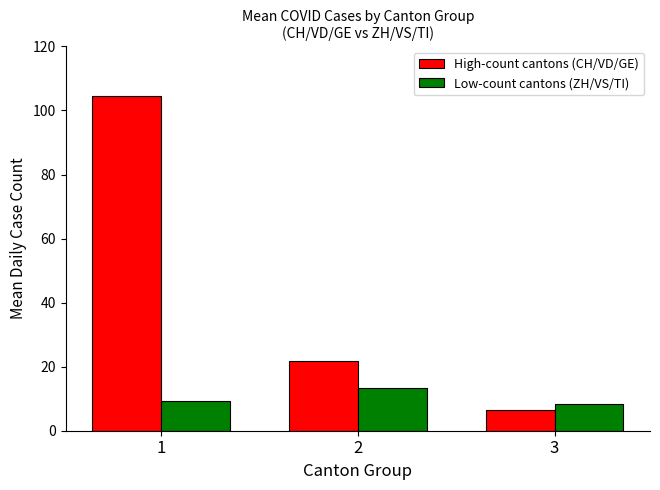

Where does the High-count cantons (CH/VD/GE) series first go above 21?

1